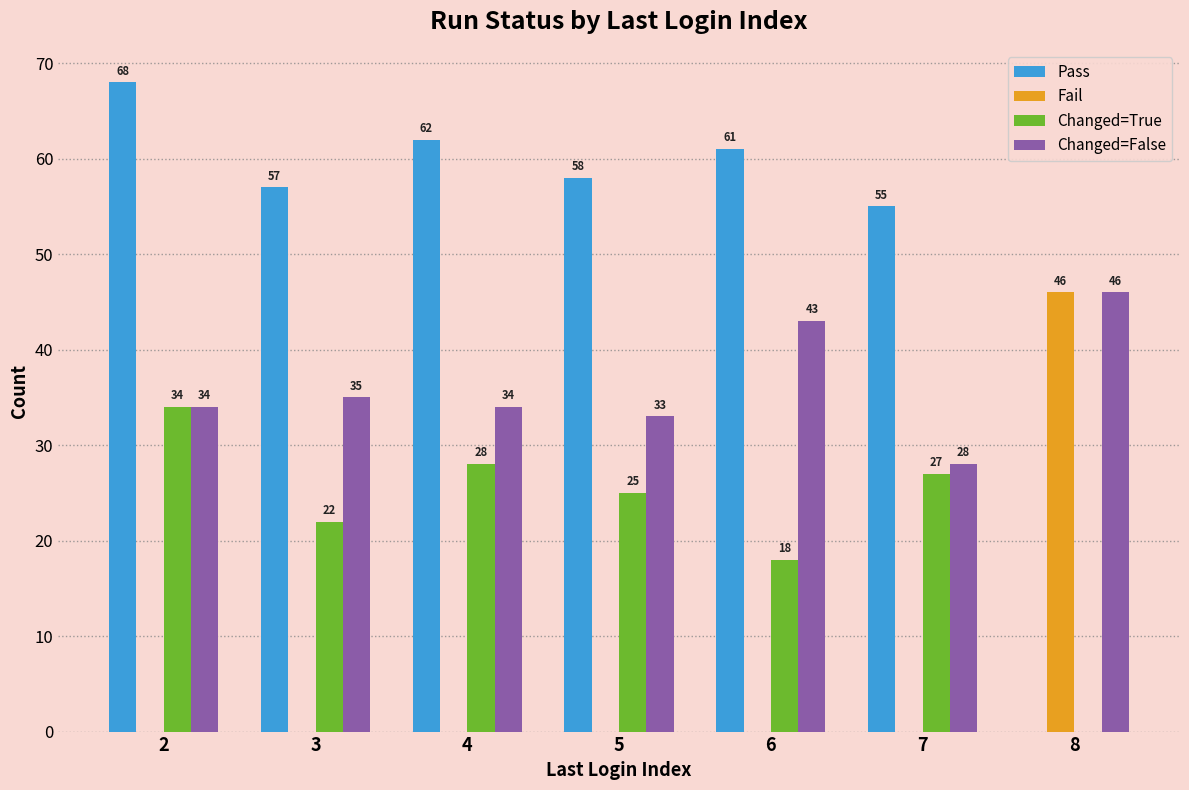

Between 4 and 6, which series saw the biggest shift?

Changed=True